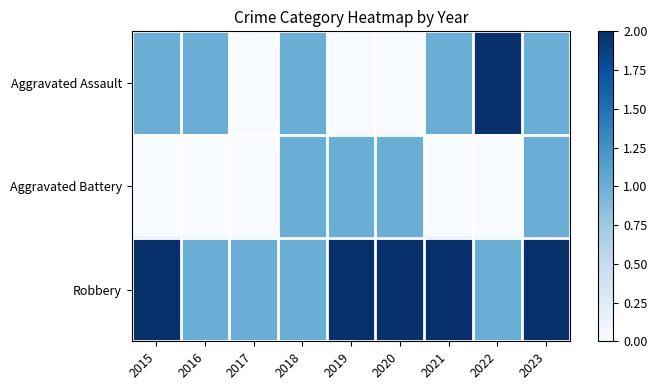

At which category does the chart reach its minimum across all series?

2017